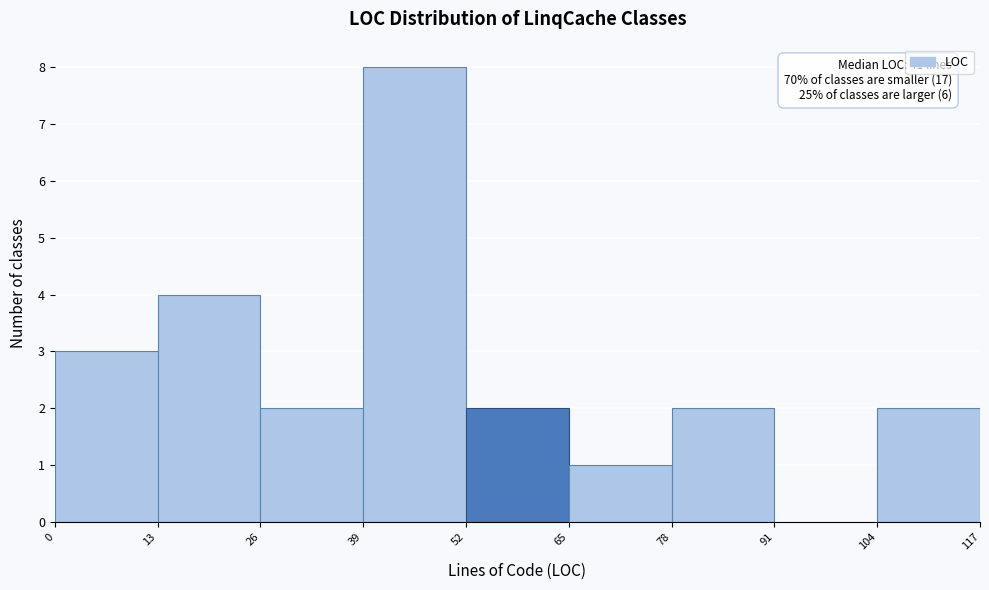

Which range on the x-axis has the tallest bar?

39 to 52